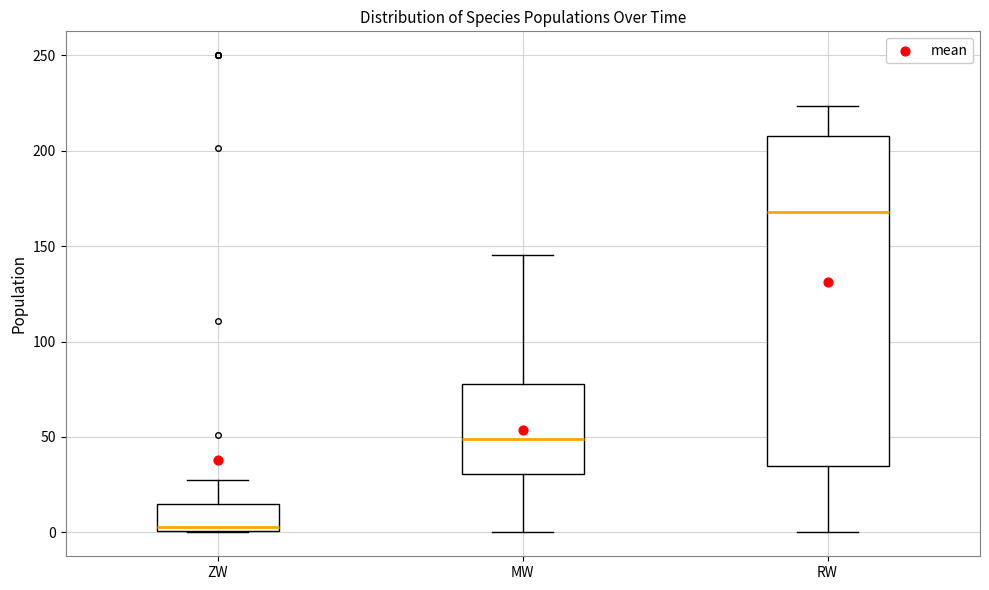

Reading left to right, read every box against the y-axis: the position of its median line, the range the box covers, and the ends of its whiskers. The values are not printed on the chart, so give them approximately, as read against the axis.

ZW: median 5, box 0 to 15, whiskers 0 to 30
MW: median 50, box 30 to 80, whiskers 0 to 145
RW: median 170, box 35 to 210, whiskers 0 to 225